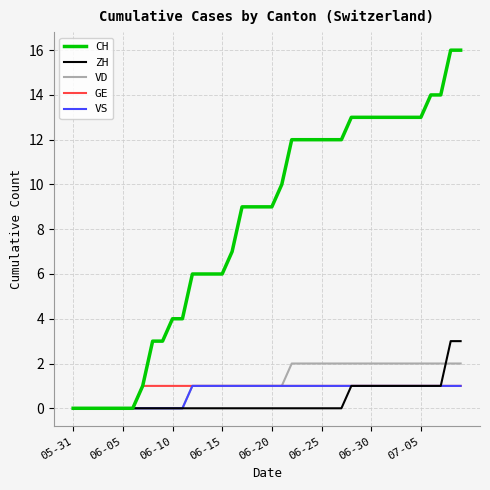

What is the greatest value displayed?

16